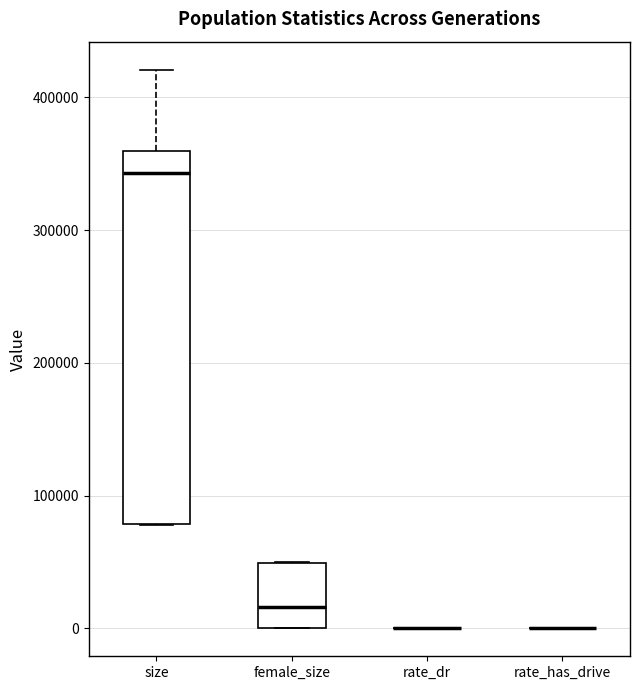

Reading left to right, read every box against the y-axis: the position of its median line, the range the box covers, and the ends of its whiskers. The values are not printed on the chart, so give them approximately, as read against the axis.

size: median 340000, box 80000 to 360000, whiskers 80000 to 420000
female_size: median 20000, box 0 to 50000, whiskers 0 to 50000
rate_dr: box collapsed to a line at 0, whiskers 0 to 0
rate_has_drive: box collapsed to a line at 0, whiskers 0 to 0